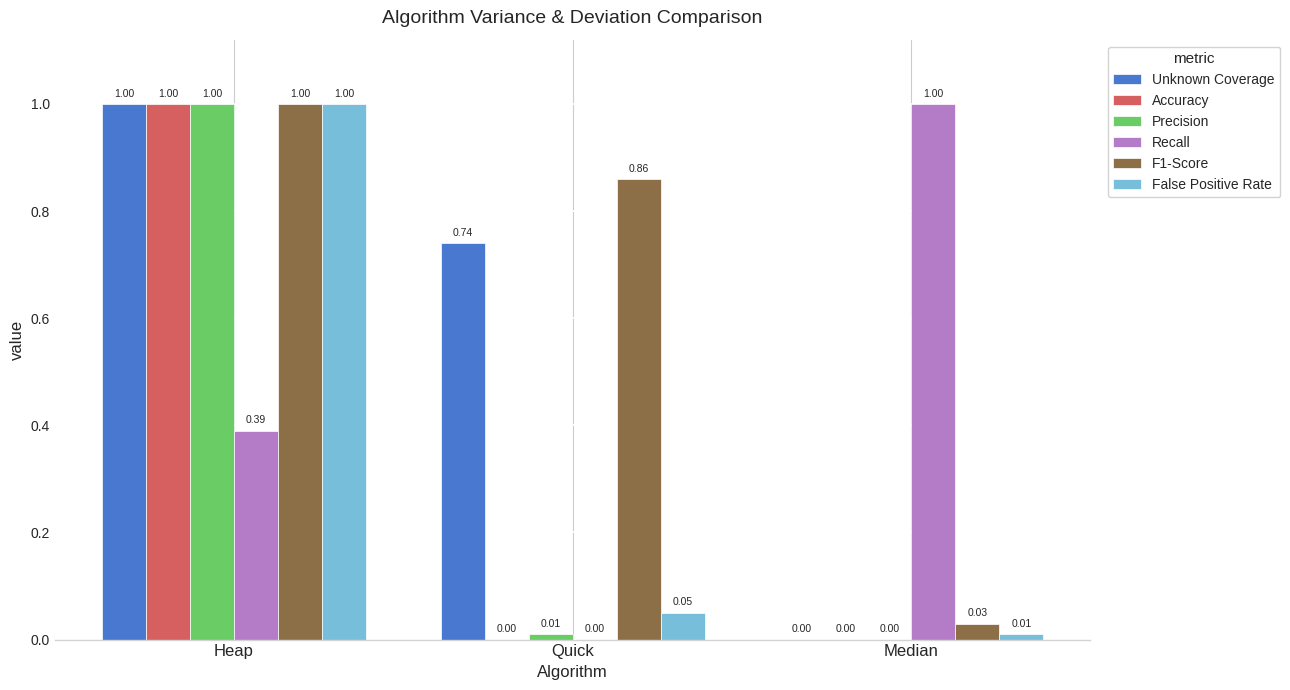

At which label is False Positive Rate closest to 0?

Median